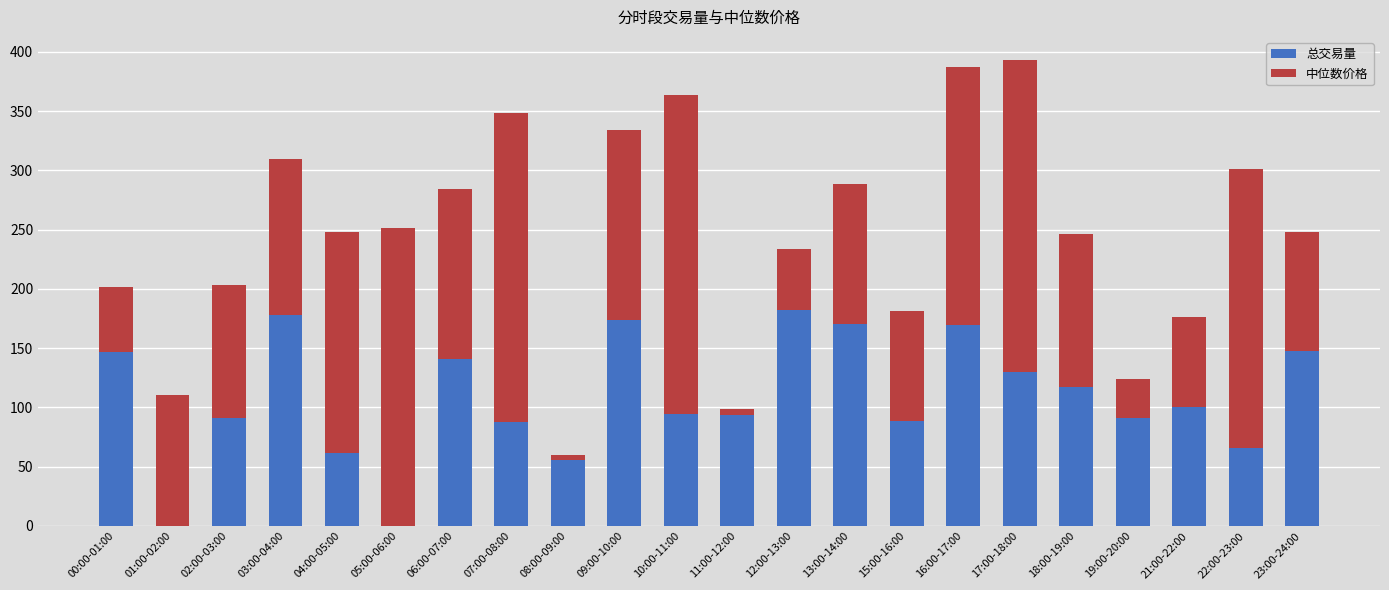

Is it true that 总交易量 equals 100.4 at 21:00-22:00?

True